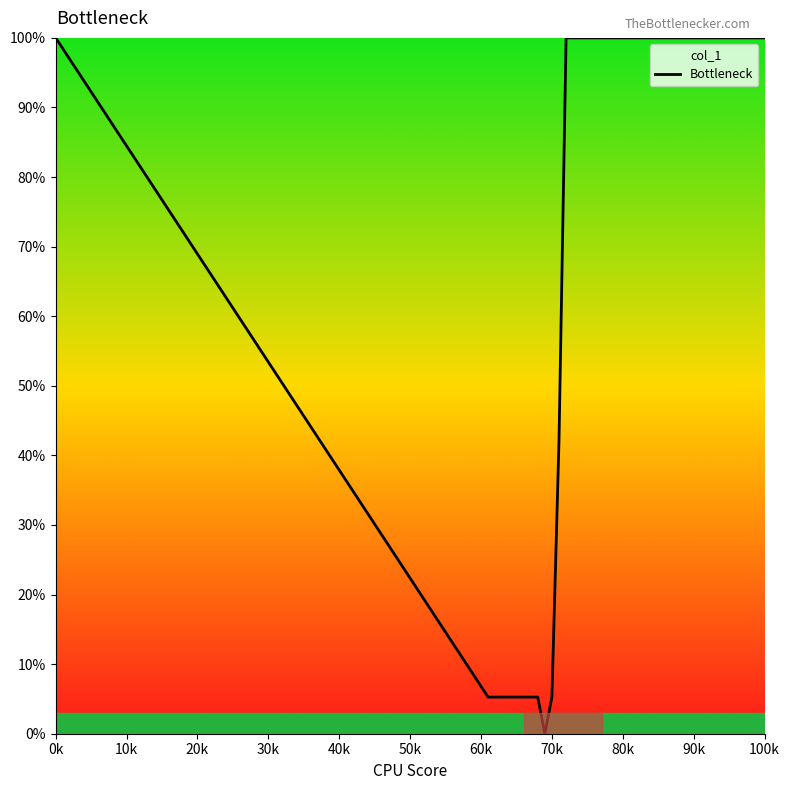

What is the difference between the second highest and minimum values?

100.0